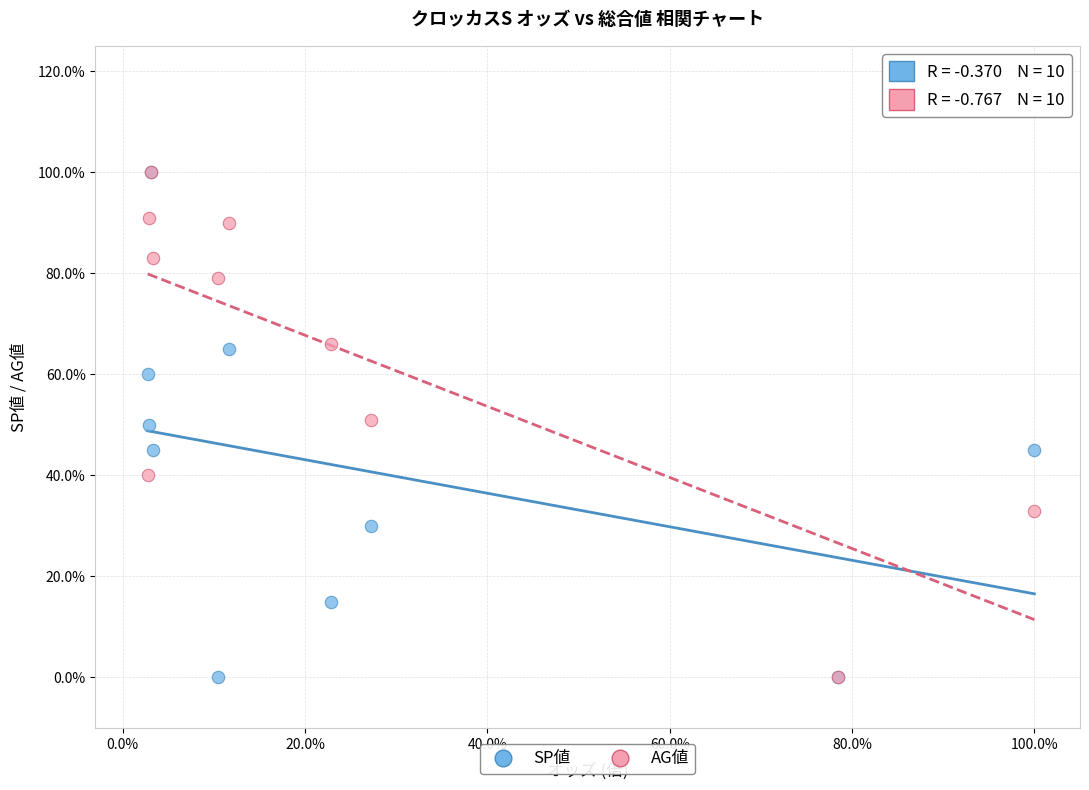

What are all the series names shown in the legend?

SP値, AG値